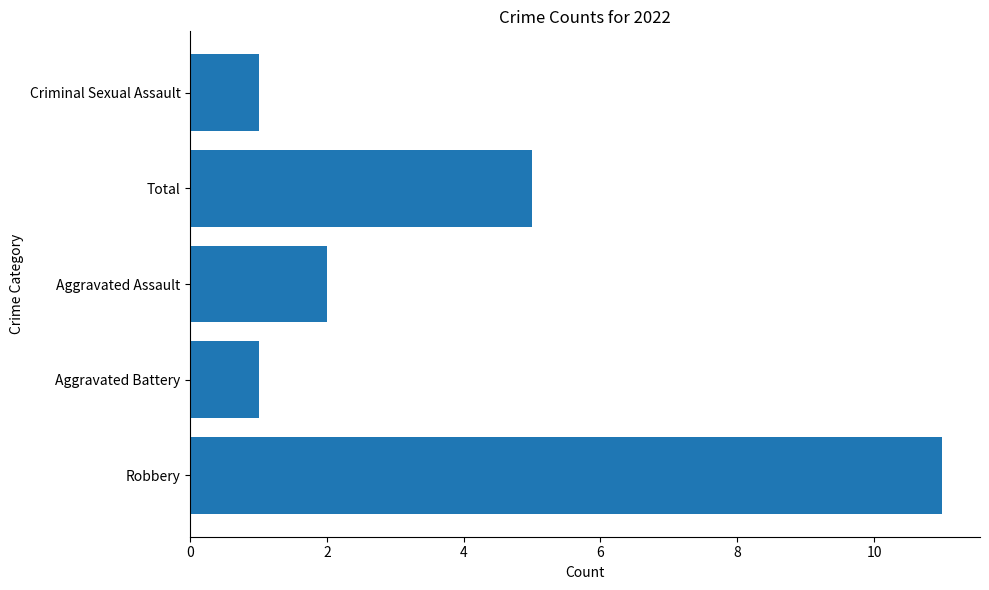

Does the chart contain any negative values?

No